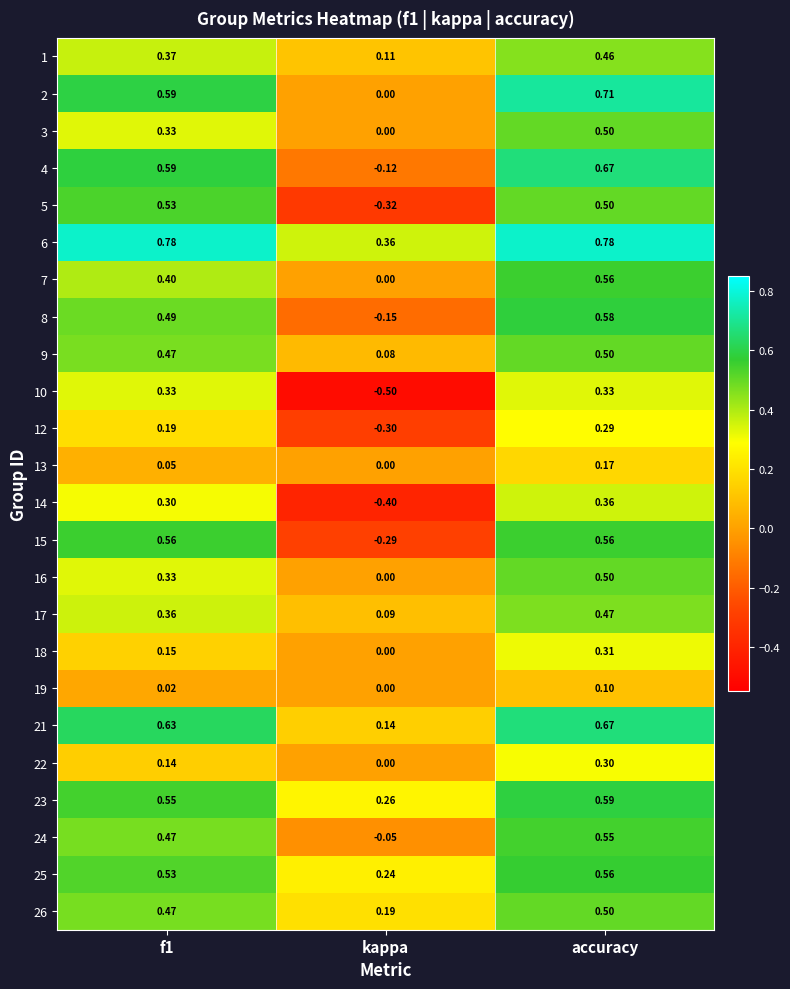

At which category is the sum across all series the highest?

accuracy